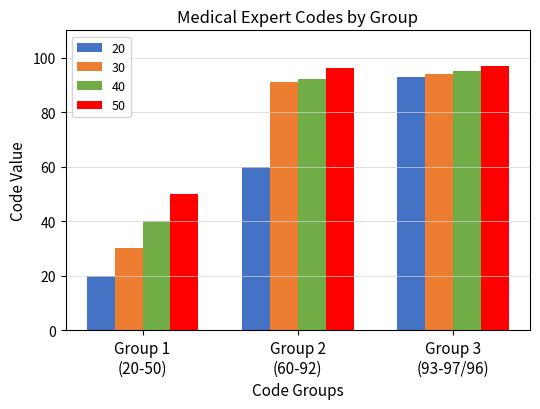

How many categories are shown in the chart?

3